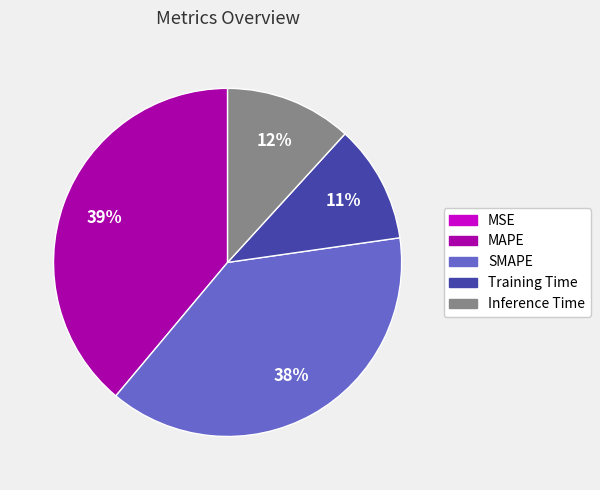

Between Training Time and MAPE, which is larger?

MAPE